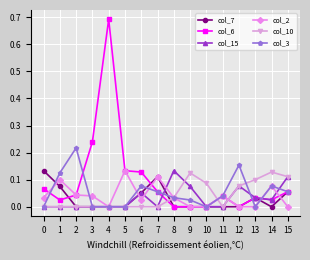

At which category does the chart reach its peak across all series?

4